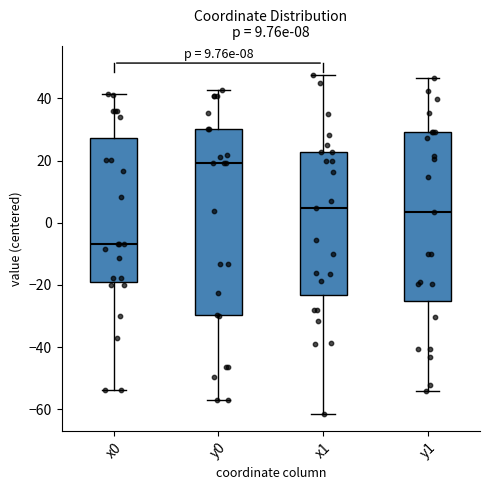

Which box is the tallest, from its lower edge to its upper edge?

y0